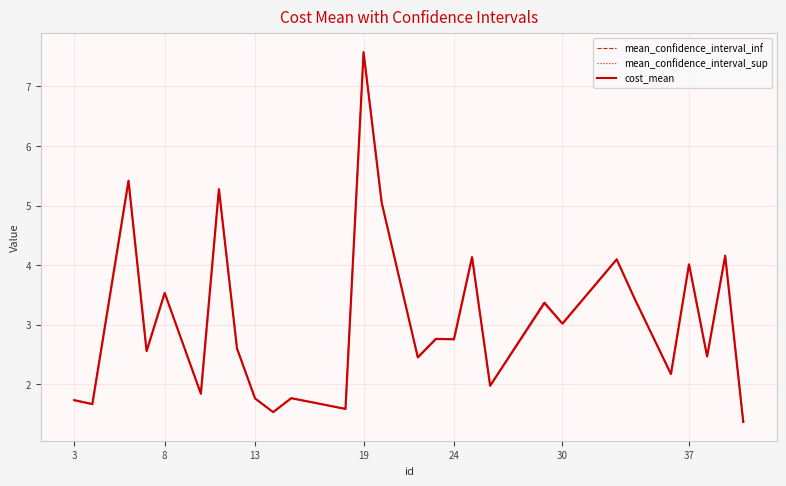

True or false: mean_confidence_interval_sup and mean_confidence_interval_inf intersect in this chart.

False